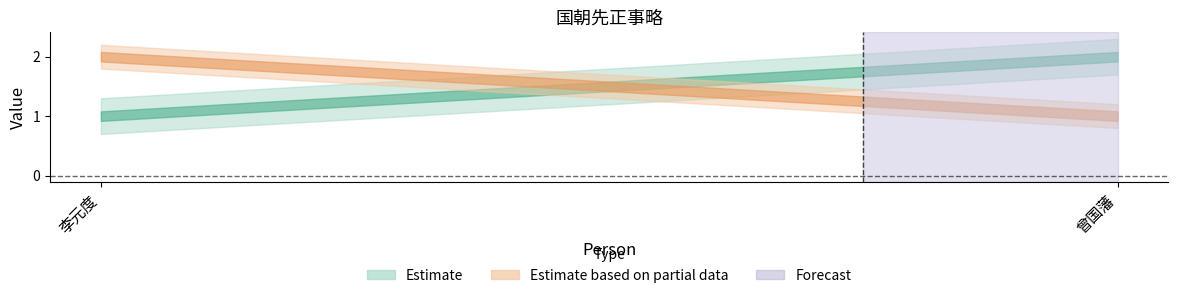

Is the value of edition at 李元度 greater than the value of rank at 曾国藩?

No